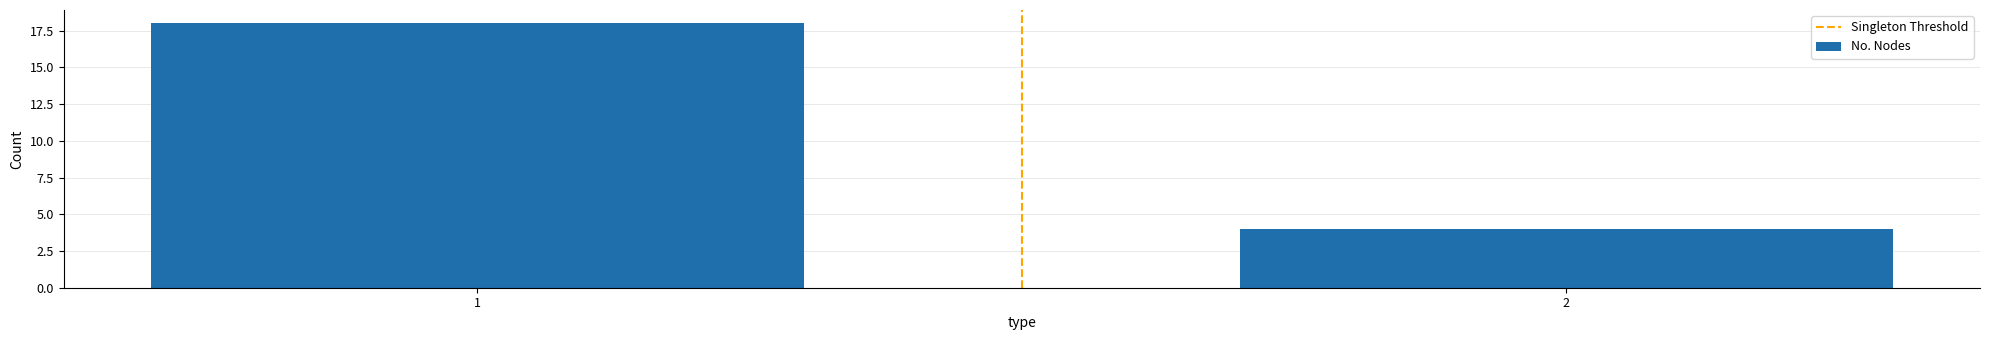

Approximately how many times larger is the value at 1 compared to 2?

4.5